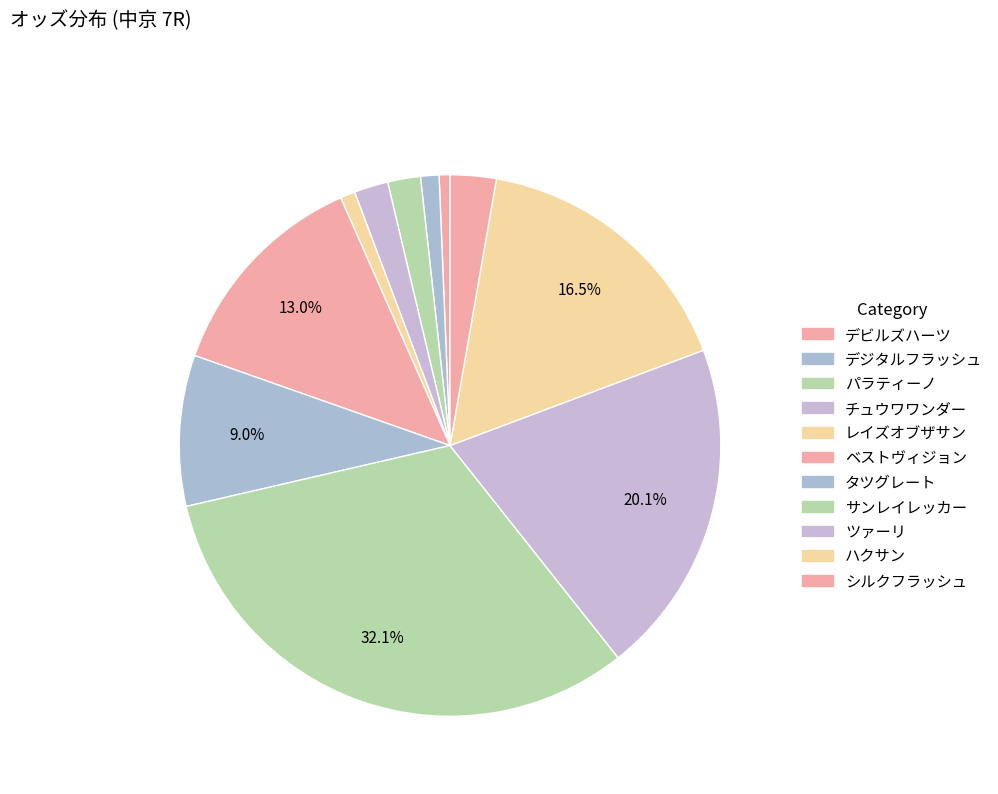

Approximately how many times larger is the value at パラティーノ compared to ハクサン?

0.1